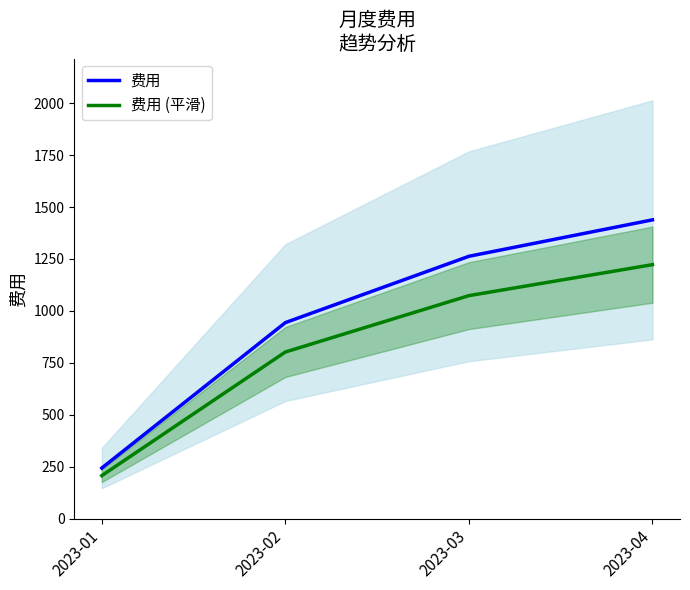

At which label is 费用 closest to 840?

2023-02